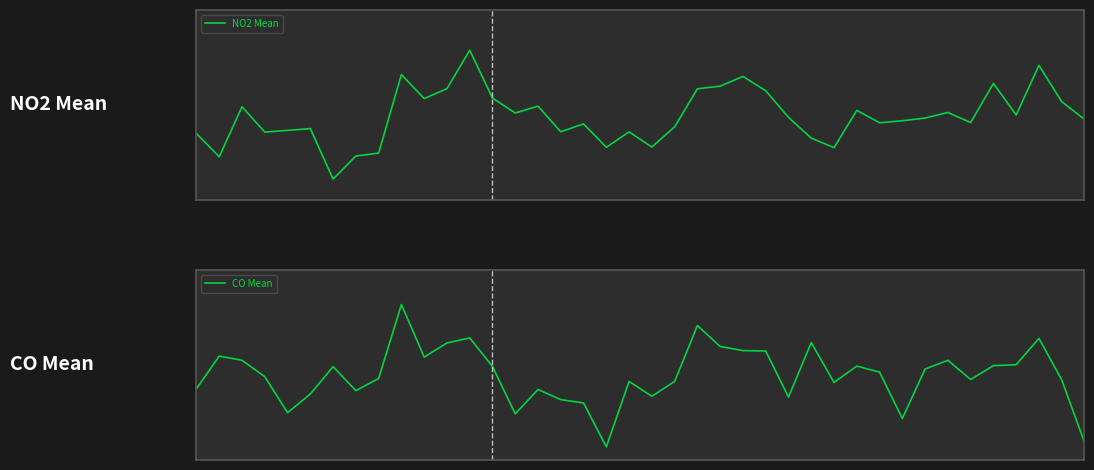

What is the approximate value of NO2 Mean at 11?

27.4